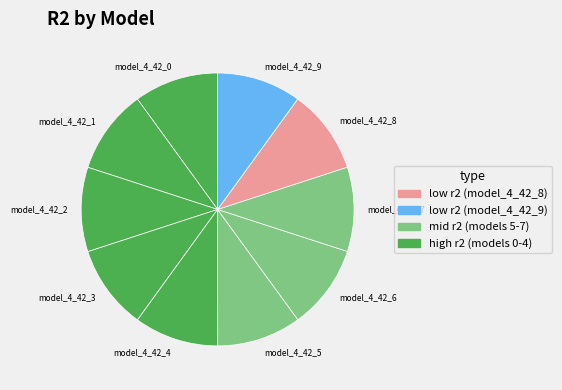

Do model_4_42_0 and model_4_42_1 together represent more than half of the pie?

No